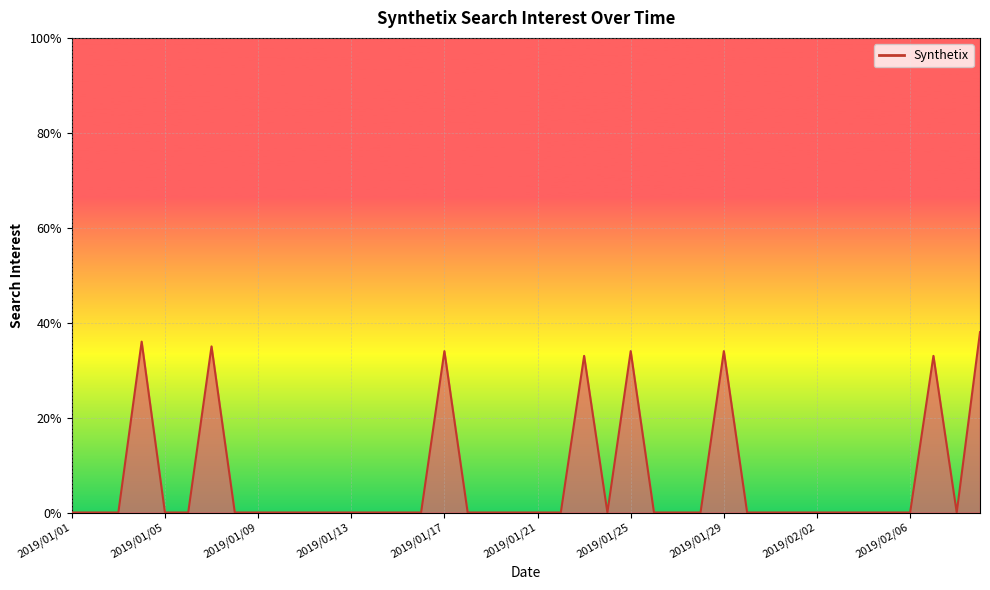

How many lines are shown in the chart?

1